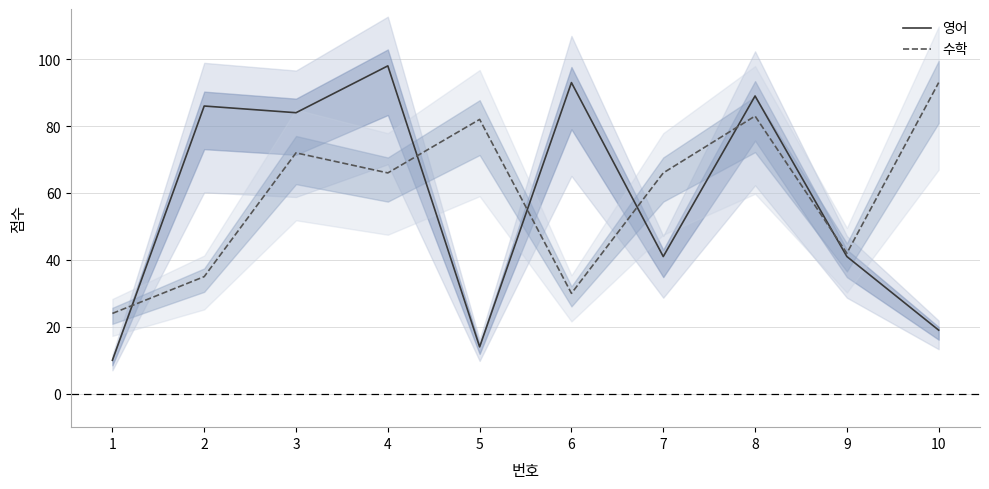

Rank the series by their maximum value, from lowest to highest.

수학, 영어